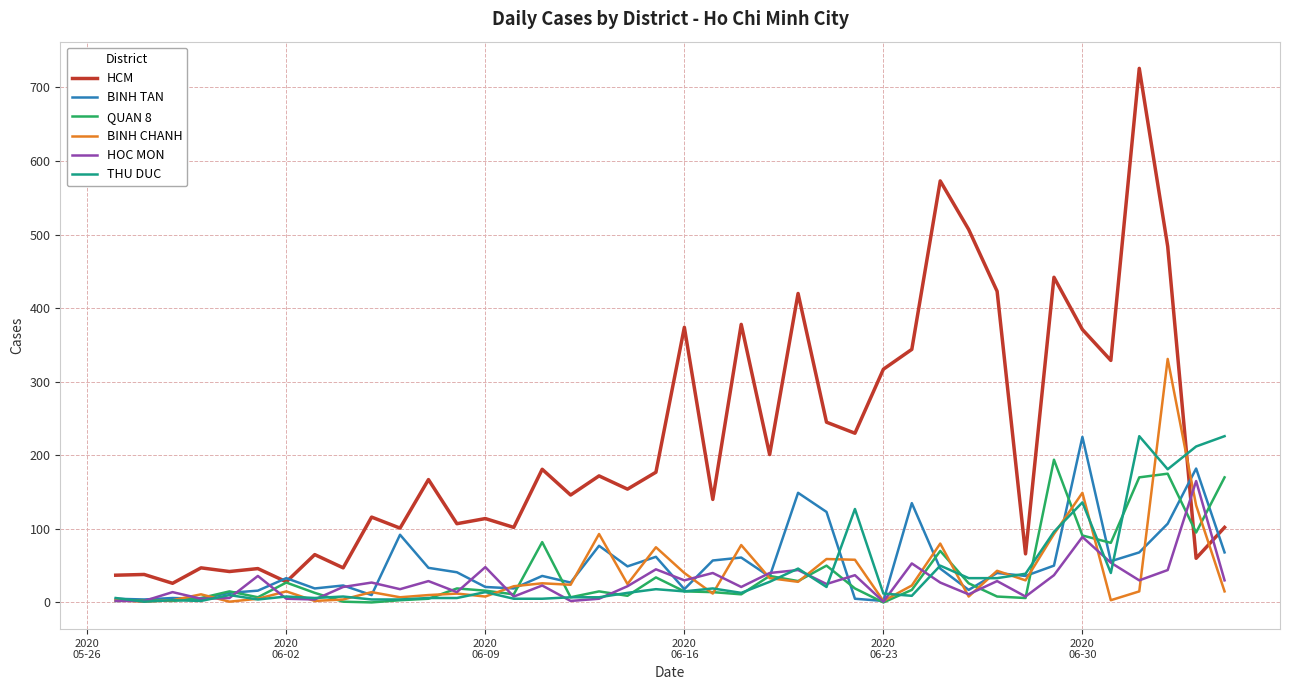

Which series has the largest range (max minus min)?

HCM